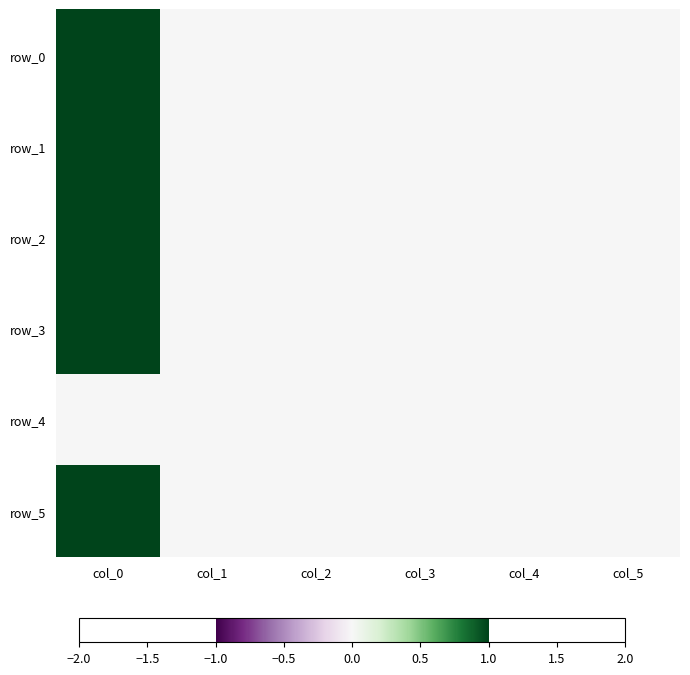

List the series in order of their peak value, lowest first.

row_4, row_2, row_5, row_0, row_3, row_1